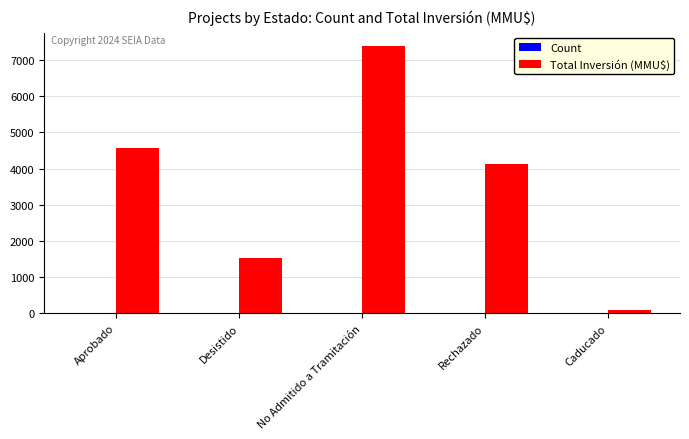

At which label is Total Inversión (MMU$) closest to 3735?

Rechazado